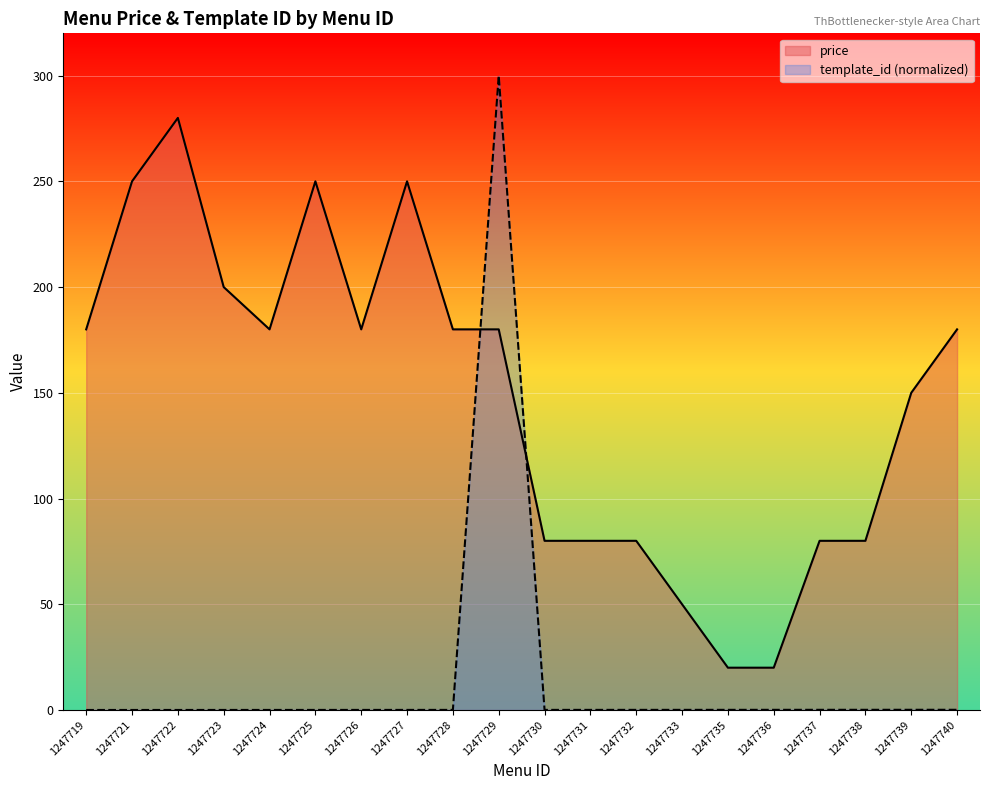

Does the chart display data point markers on the line(s)?

No